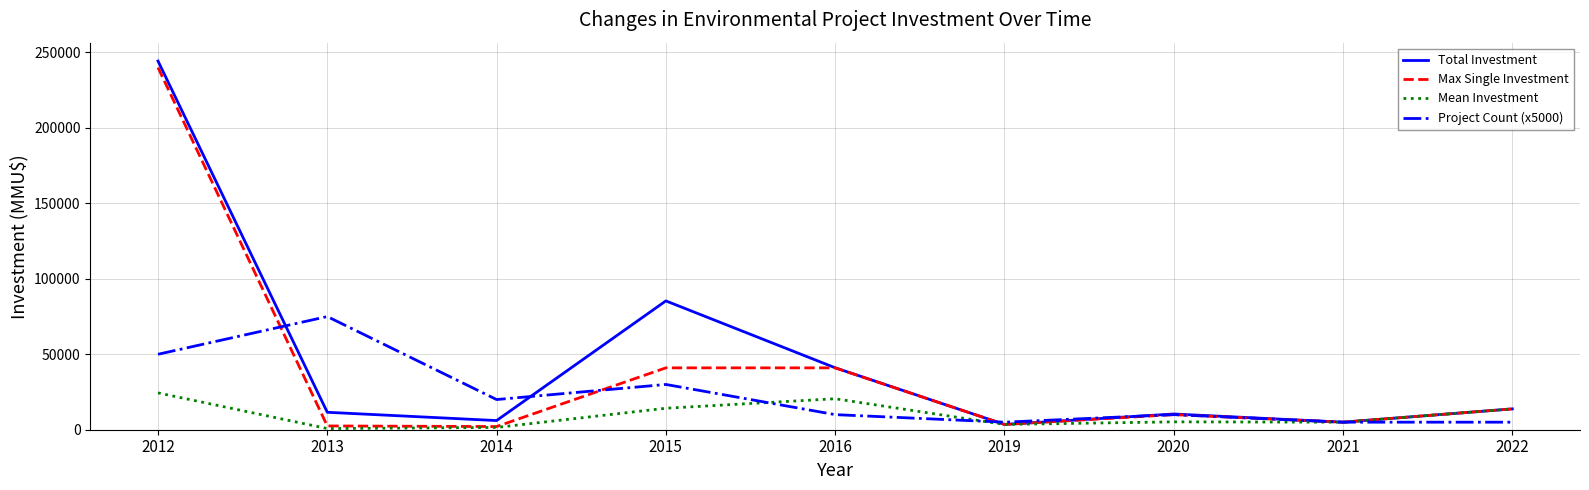

At which category is the sum across all series the highest?

2012